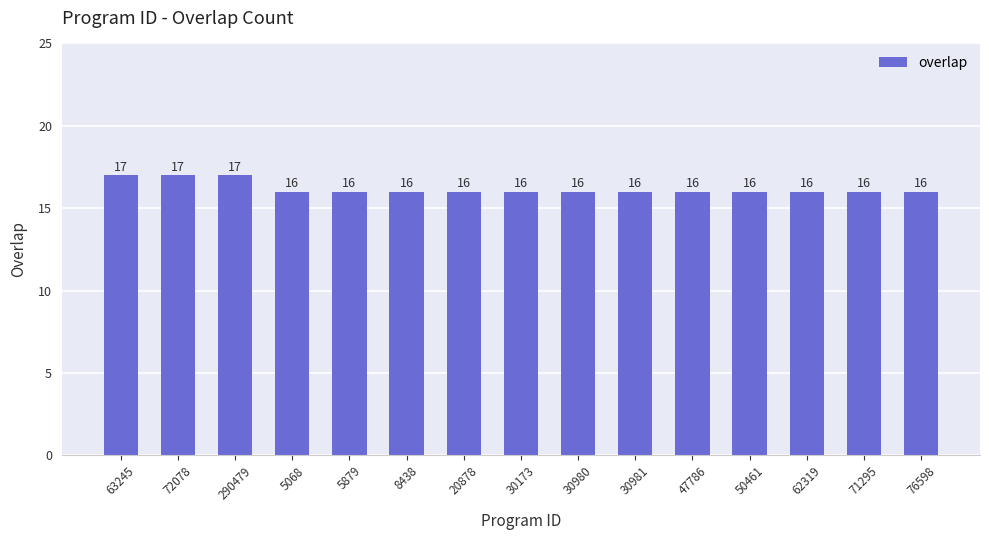

What position from the left is 76598?

15